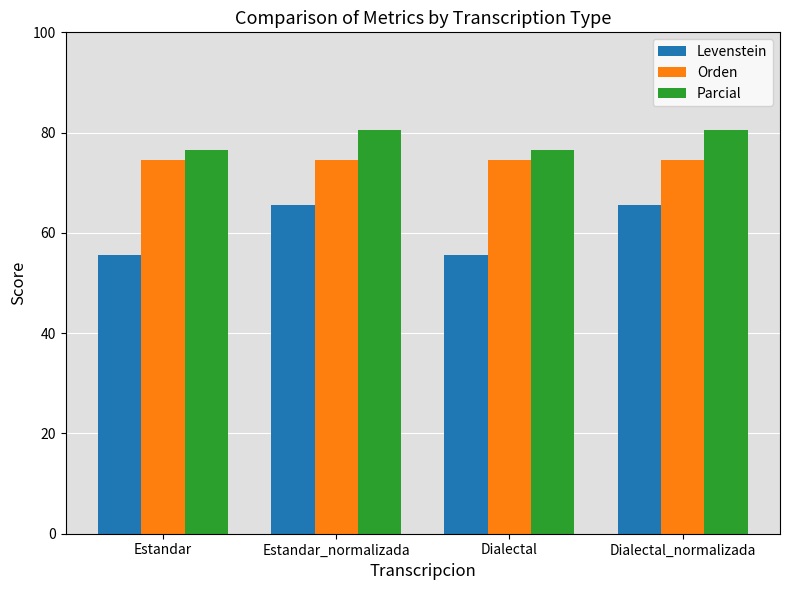

Rank the series by their maximum value, from highest to lowest.

Parcial, Orden, Levenstein